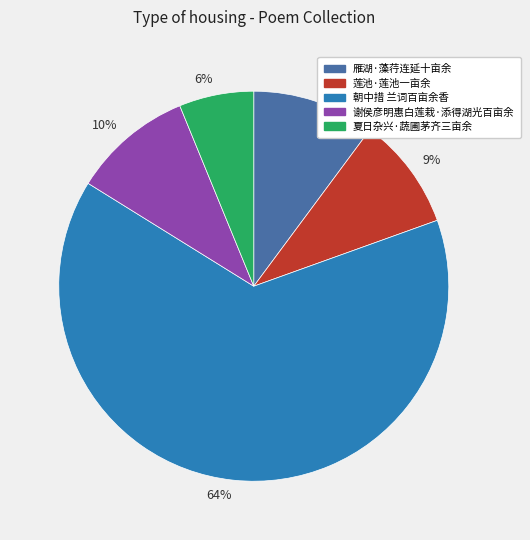

To the nearest percent, what is the average slice percentage?

20%